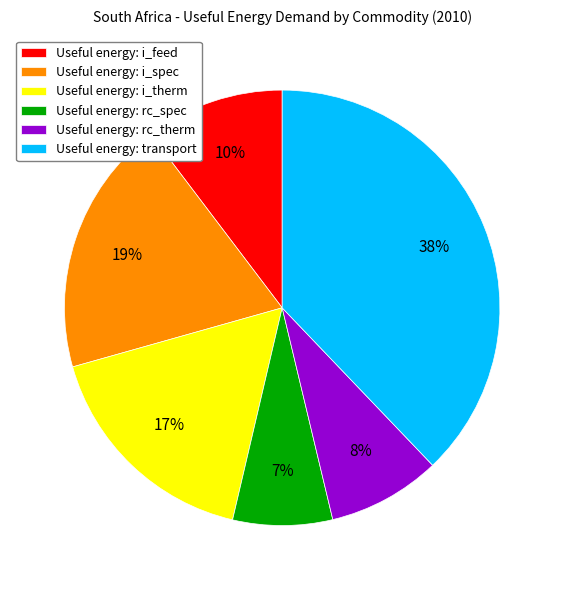

Is it true that Useful energy: rc_therm is 8% of the pie?

True